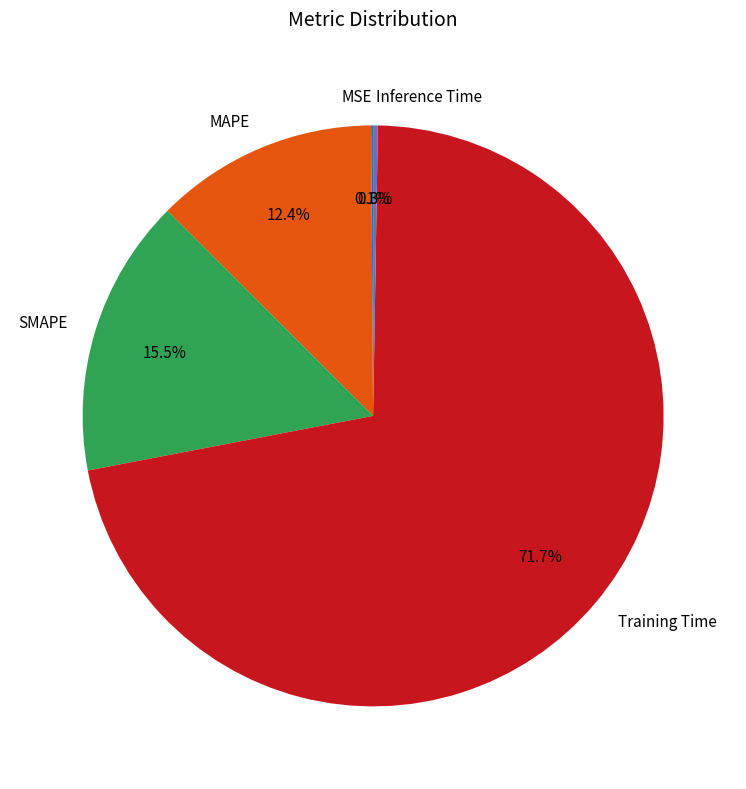

What percentage do SMAPE and Training Time together represent?

87.2%